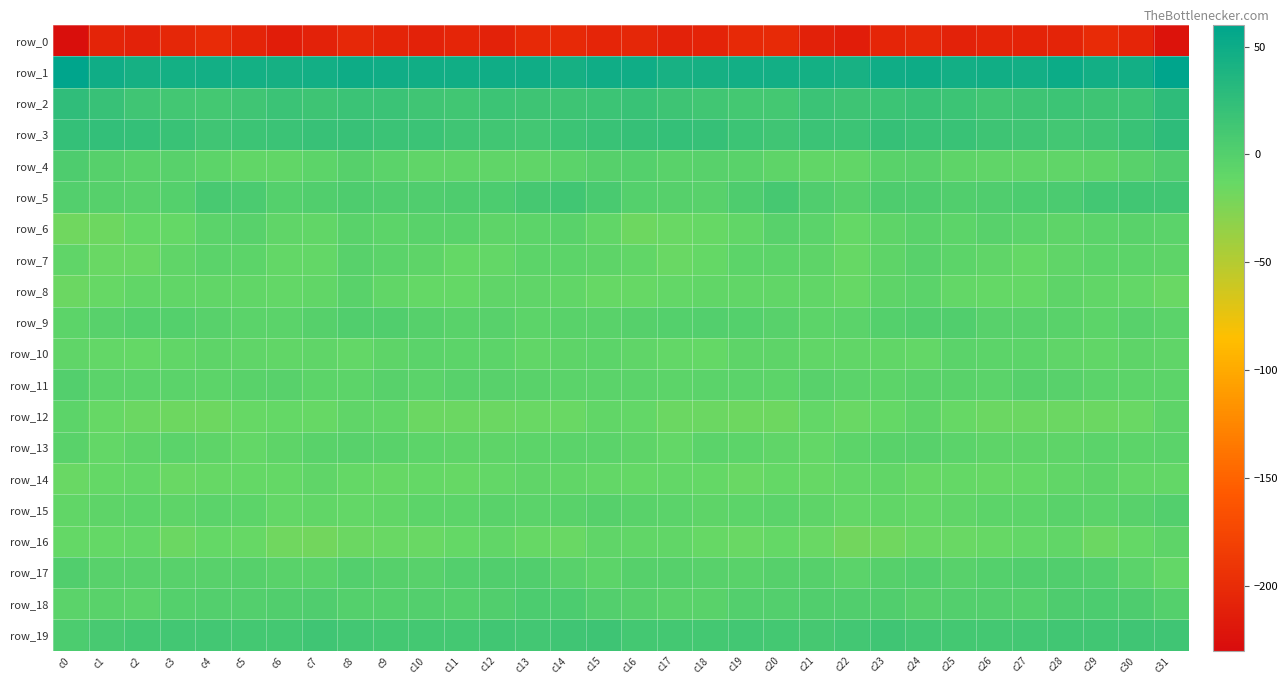

Reading left to right, list all the values displayed in this chart.

row_0: -227.6	-206.6	-208.6	-204.9	-200.3	-206.7	-213.6	-208.5	-203.7	-206.5	-208.6	-205.6	-209.2	-202.1	-202.7	-205.9	-204.0	-209.4	-207.6	-202.5	-201.5	-210.3	-213.3	-206.0	-203.5	-209.2	-206.3	-207.5	-207.3	-200.4	-205.6	-223.0
row_1: 59.7	47.6	43.1	45.3	46.4	45.2	43.8	45.8	49.6	47.7	46.9	46.5	48.7	48.2	44.1	48.6	47.8	42.2	43.9	46.4	45.5	45.2	42.6	47.7	49.8	46.2	47.4	46.4	49.8	46.2	45.7	59.4
row_2: 25.3	20.0	13.8	11.8	10.7	14.6	17.7	15.3	17.5	17.3	14.3	13.5	16.4	14.9	14.8	16.2	18.8	15.8	13.1	11.2	11.1	17.7	15.5	15.9	18.1	16.3	13.3	14.8	16.0	14.7	16.4	26.7
row_3: 22.1	23.0	21.9	18.7	13.6	16.2	17.5	19.9	19.7	17.9	17.3	14.2	13.3	12.0	16.4	18.6	21.4	22.3	21.1	16.3	13.8	17.8	16.9	21.0	18.5	18.1	15.7	14.3	12.0	13.6	18.3	26.2
row_4: 3.6	-2.0	-3.7	-3.0	-6.0	-9.4	-9.2	-6.7	-1.6	-5.6	-8.5	-8.6	-8.3	-8.3	-5.3	-1.6	-0.2	-3.6	-3.4	-3.5	-7.6	-9.5	-10.0	-3.8	-2.5	-7.2	-8.8	-8.4	-8.6	-7.3	-3.1	3.0
row_5: 0.0	-1.4	-2.5	-0.2	8.7	6.1	-0.6	1.4	3.9	2.2	2.5	3.8	5.0	9.7	13.0	7.0	-0.5	-1.8	-2.9	3.5	9.7	2.5	-1.7	3.4	3.4	1.5	3.0	4.5	6.0	11.7	13.0	13.4
row_6: -17.5	-16.5	-12.4	-11.9	-5.3	-3.0	-9.0	-9.9	-4.4	-5.9	-4.2	-3.9	-7.5	-6.1	-4.2	-9.4	-16.4	-14.6	-12.6	-9.7	-3.3	-4.6	-11.5	-7.5	-4.1	-6.8	-3.1	-5.1	-7.6	-5.3	-4.2	-5.0
row_7: -8.5	-14.7	-13.7	-8.1	-5.6	-6.7	-10.6	-10.3	-3.3	-5.2	-7.7	-11.7	-10.3	-6.2	-6.2	-6.9	-9.4	-14.4	-11.9	-6.4	-5.9	-7.1	-12.5	-7.7	-2.8	-6.7	-8.9	-12.3	-8.3	-6.2	-6.1	-7.6
row_8: -14.9	-13.4	-10.0	-9.7	-9.4	-10.1	-11.2	-10.1	-4.3	-9.7	-11.9	-12.1	-8.3	-8.8	-10.0	-13.2	-12.6	-10.7	-9.8	-9.3	-10.0	-9.6	-12.6	-7.3	-5.7	-11.2	-11.9	-11.5	-7.4	-9.9	-10.3	-14.6
row_9: -5.9	-3.0	-0.2	-0.4	-2.3	-5.1	-5.4	-1.8	1.5	2.0	-1.2	-3.9	-2.5	-6.1	-4.2	-3.6	-1.8	-0.7	0.2	-1.0	-3.3	-6.0	-4.9	-0.4	1.9	1.6	-3.4	-3.0	-3.9	-6.1	-3.4	-5.0
row_10: -8.8	-10.7	-11.9	-9.5	-7.1	-8.8	-9.5	-8.0	-11.4	-7.1	-5.0	-5.9	-6.8	-10.2	-7.6	-6.7	-8.1	-11.1	-11.7	-7.9	-7.6	-9.7	-9.1	-9.1	-10.6	-5.4	-5.7	-5.8	-8.7	-9.8	-6.9	-8.8
row_11: 0.2	-4.7	-5.3	-5.7	-6.3	-4.4	-3.2	-5.9	-5.8	-3.4	-5.1	-2.7	-2.8	-3.9	-5.5	-5.5	-5.6	-5.9	-5.6	-5.5	-6.6	-2.9	-4.6	-6.5	-4.4	-3.9	-4.8	-2.0	-3.4	-4.6	-6.0	-6.8
row_12: -6.7	-13.3	-15.4	-16.0	-17.0	-13.2	-12.1	-13.5	-8.6	-9.8	-15.2	-15.0	-15.7	-14.3	-14.7	-9.9	-10.7	-15.5	-15.5	-16.5	-16.4	-11.3	-14.1	-11.6	-7.7	-12.6	-15.3	-15.1	-15.0	-14.8	-13.7	-7.9
row_13: -4.5	-11.2	-7.7	-5.1	-7.6	-10.4	-7.6	-4.4	-3.2	-3.7	-6.4	-7.5	-7.2	-5.8	-4.8	-5.1	-7.1	-11.1	-5.7	-6.0	-8.6	-10.3	-6.7	-3.5	-3.2	-4.8	-7.2	-7.2	-7.0	-4.8	-5.8	-5.5
row_14: -13.8	-12.1	-11.1	-14.1	-12.9	-11.8	-11.9	-8.3	-11.8	-13.4	-12.1	-12.8	-10.5	-8.0	-9.7	-11.2	-11.5	-10.4	-12.0	-14.4	-11.9	-12.7	-10.5	-9.1	-13.3	-12.3	-12.7	-12.4	-9.4	-8.0	-10.8	-10.7
row_15: -9.7	-7.4	-6.5	-7.6	-5.4	-5.8	-10.8	-9.4	-10.5	-9.6	-6.6	-5.7	-4.4	-4.8	-4.5	-2.1	-4.3	-5.1	-7.6	-6.7	-4.9	-8.0	-10.8	-9.8	-10.8	-8.1	-5.8	-5.7	-4.3	-5.0	-3.3	0.7
row_16: -11.6	-11.9	-11.0	-14.9	-12.2	-13.4	-17.2	-18.9	-15.0	-13.7	-14.6	-12.1	-9.3	-12.9	-14.1	-8.8	-9.9	-9.8	-12.9	-14.1	-12.2	-14.4	-18.9	-17.8	-13.9	-14.4	-13.3	-11.1	-9.9	-14.8	-11.8	-7.0
row_17: 1.7	-2.5	-2.4	-3.4	-2.8	-1.7	-3.5	-3.6	0.3	-1.5	-2.4	0.7	2.1	1.5	-2.7	-6.8	-2.1	-2.2	-2.5	-3.6	-2.1	-1.7	-4.6	-2.0	0.3	-2.7	-1.0	1.5	2.1	0.4	-5.1	-10.7
row_18: -4.9	-4.2	-5.4	-0.6	0.5	0.7	1.8	2.9	-0.3	-0.6	0.7	-1.1	1.3	5.0	5.1	0.6	-1.9	-4.2	-4.1	0.5	0.4	1.2	2.1	2.1	-1.2	0.1	0.4	-1.1	3.4	5.3	3.8	-1.2
row_19: 5.6	8.4	10.6	11.7	11.4	10.3	10.6	13.8	12.2	11.3	10.9	10.8	13.4	12.4	13.9	14.7	11.2	10.7	10.9	11.8	11.1	9.7	11.4	14.0	11.4	11.3	10.8	11.8	13.3	12.6	14.3	13.7